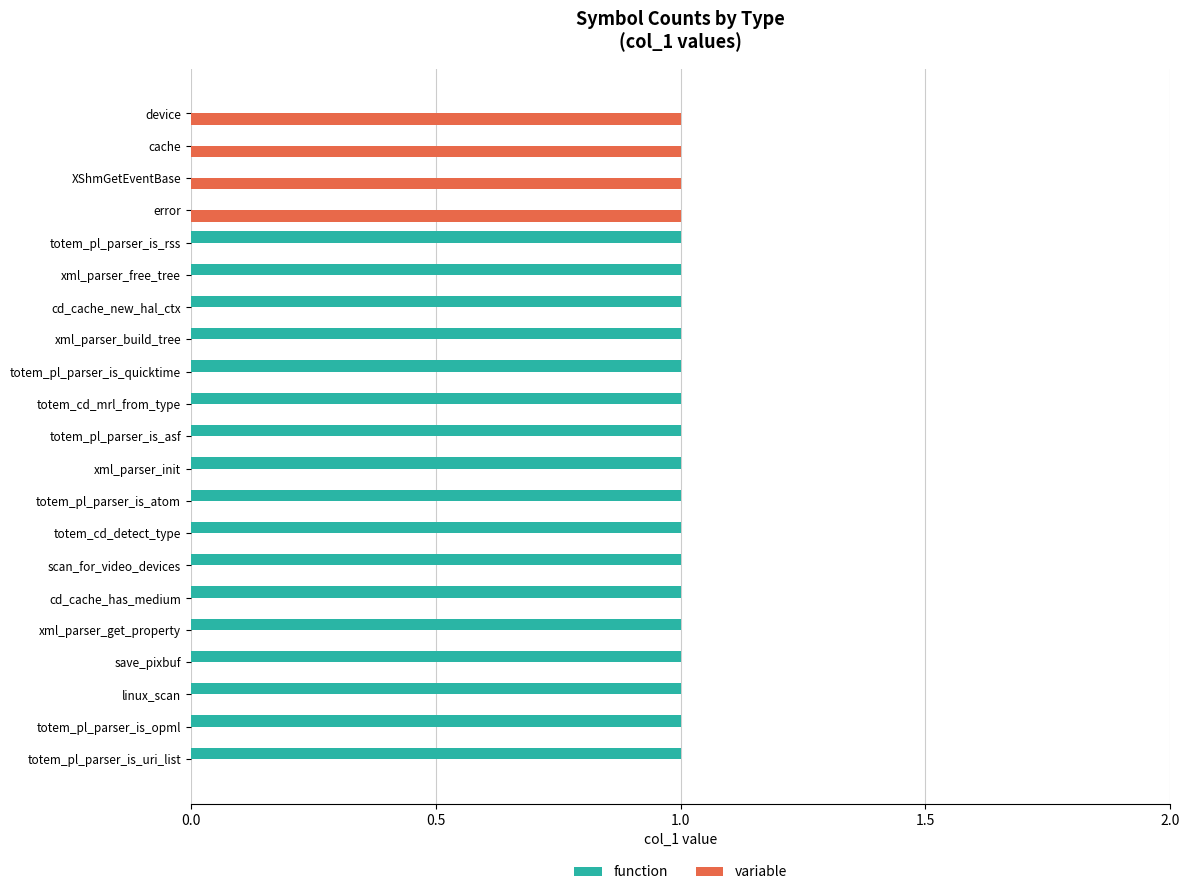

The value of function at xml_parser_init is 0. True or false?

False